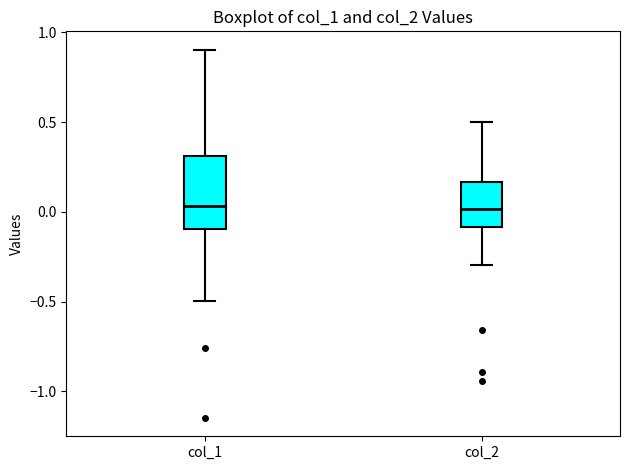

Reading left to right, transcribe this box plot: for each box, give where its median line is, the range the box spans, and where its two whiskers end, as read against the y-axis. The values are not printed on the chart, so give them approximately, as read against the axis.

col_1: median 0.05, box -0.10 to 0.30, whiskers -0.50 to 0.90
col_2: median 0.00, box -0.10 to 0.15, whiskers -0.30 to 0.50